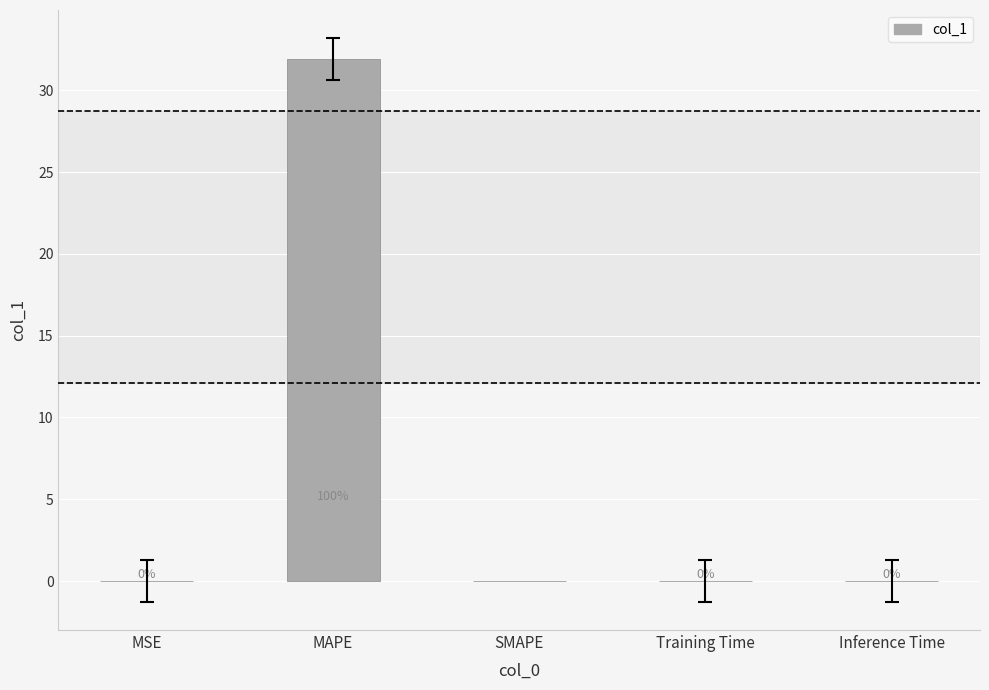

Where is the data nearest to the value 15?

MSE